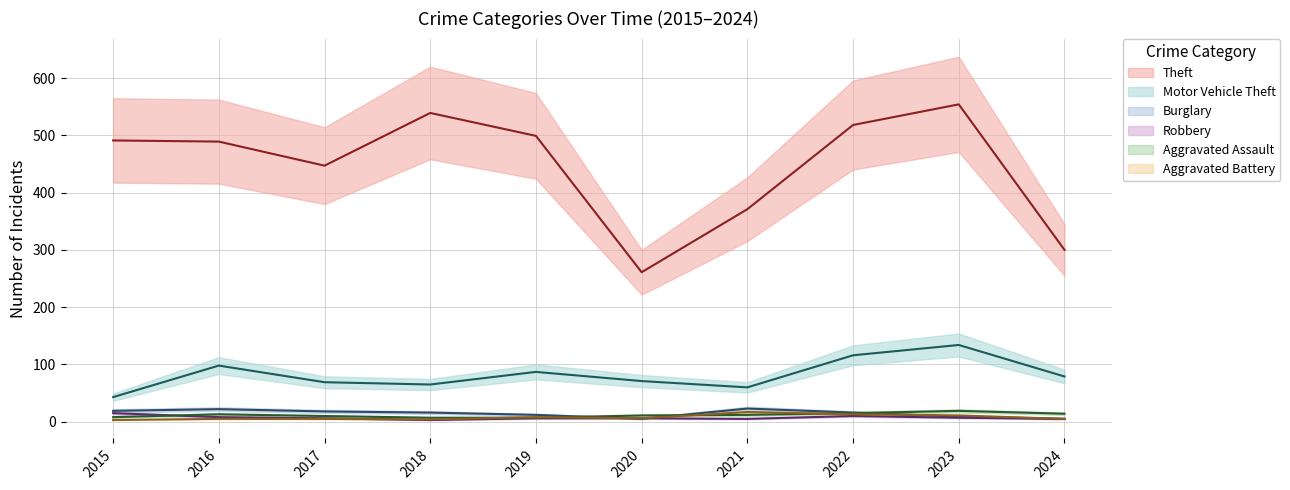

What is the total value across all series at 2021?

488